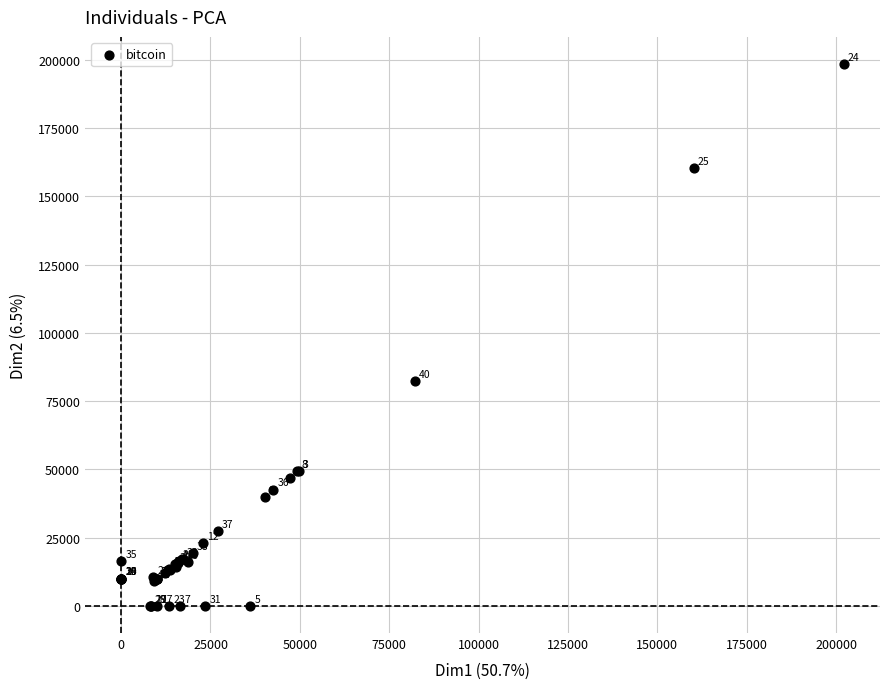

What Y value in the scatter plot is closest to 99230?

82417.2